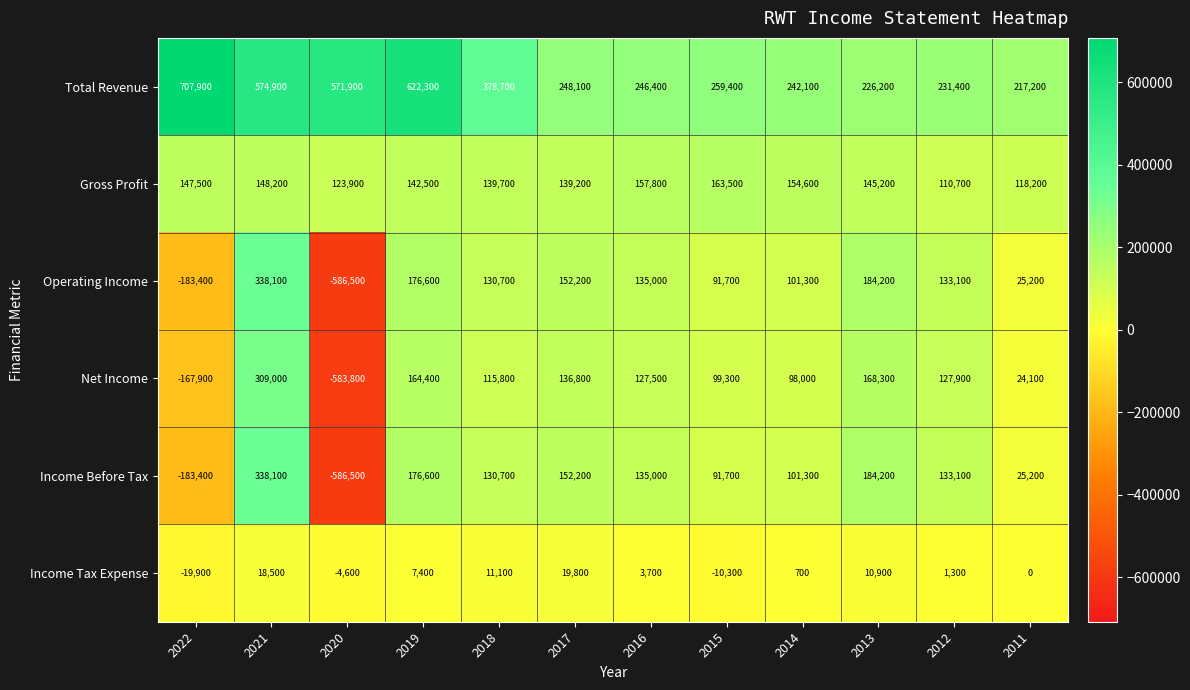

The value of Net Income at 2011 is 24100. True or false?

True